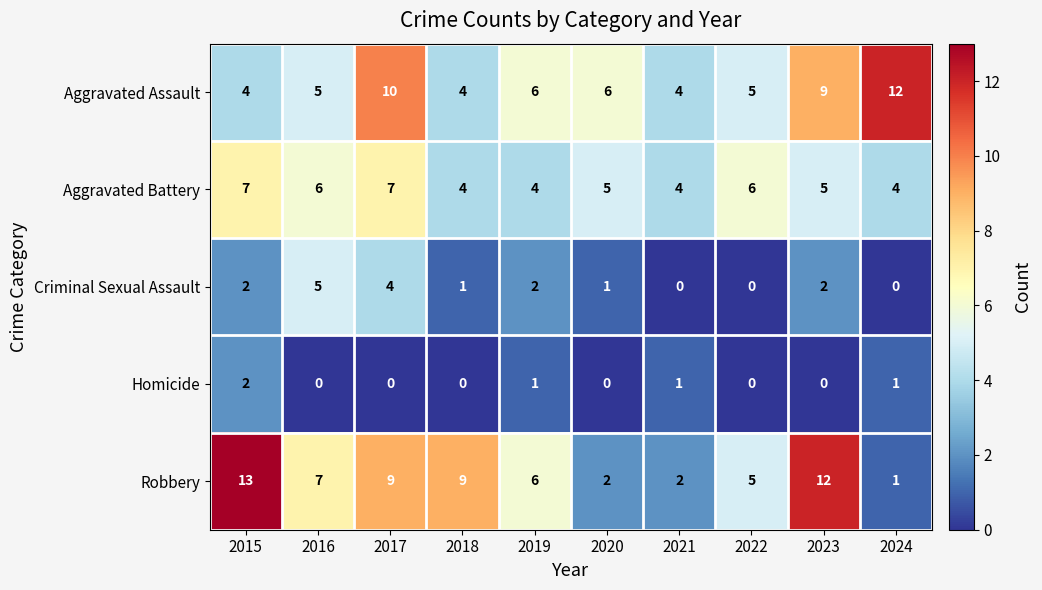

What is the total value across all series at 2017?

30